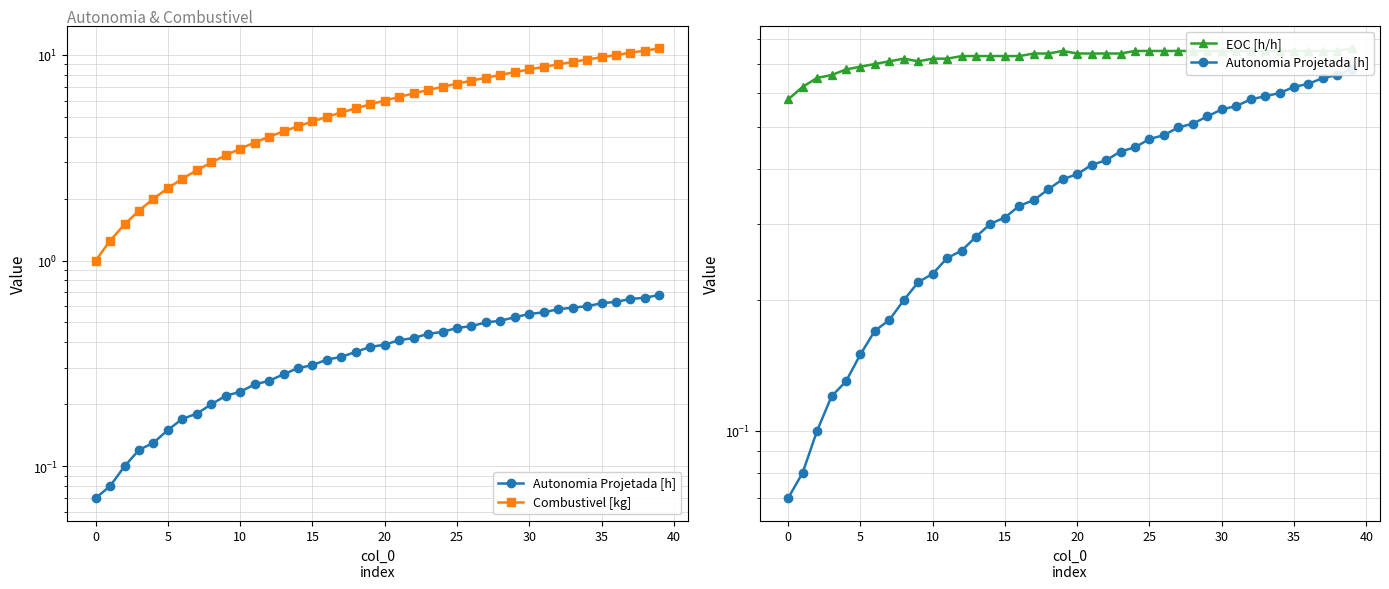

Reading left to right, transcribe all the data shown in this chart.

Autonomia Projetada [h]: 0.1	0.1	0.1	0.1	0.1	0.1	0.2	0.2	0.2	0.2	0.2	0.2	0.3	0.3	0.3	0.3	0.3	0.3	0.4	0.4	0.4	0.4	0.4	0.4	0.5	0.5	0.5	0.5	0.5	0.5	0.6	0.6	0.6	0.6	0.6	0.6	0.6	0.7	0.7	0.7
Combustivel [kg]: 1.0	1.2	1.5	1.8	2.0	2.2	2.5	2.8	3.0	3.2	3.5	3.8	4.0	4.2	4.5	4.8	5.0	5.2	5.5	5.8	6.0	6.2	6.5	6.8	7.0	7.2	7.5	7.8	8.0	8.2	8.5	8.8	9.0	9.2	9.5	9.8	10.0	10.2	10.5	10.8
EOC [h/h]: 0.6	0.6	0.7	0.7	0.7	0.7	0.7	0.7	0.7	0.7	0.7	0.7	0.7	0.7	0.7	0.7	0.7	0.7	0.7	0.8	0.7	0.7	0.7	0.7	0.8	0.8	0.8	0.8	0.8	0.8	0.8	0.8	0.8	0.8	0.8	0.8	0.8	0.8	0.8	0.8